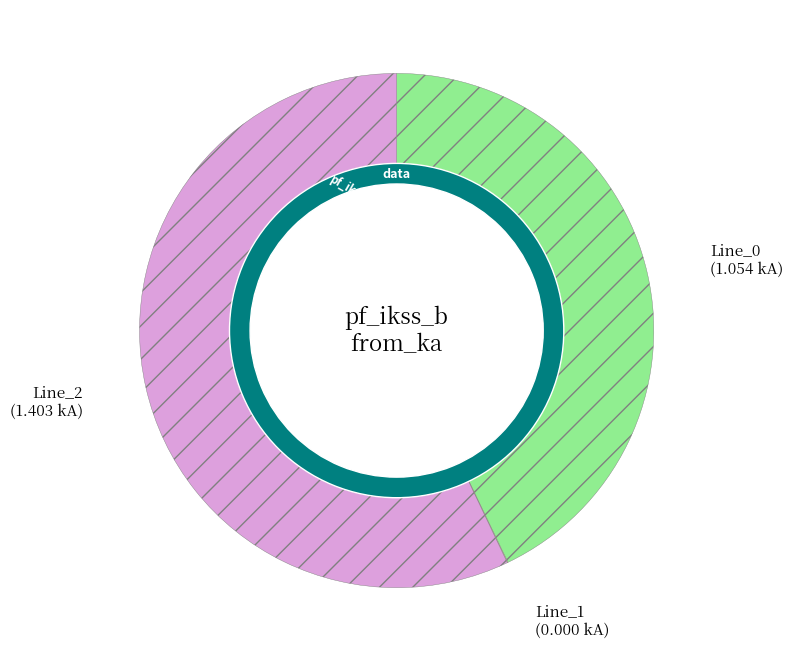

Does Line_2 represent more than half of the total?

Yes